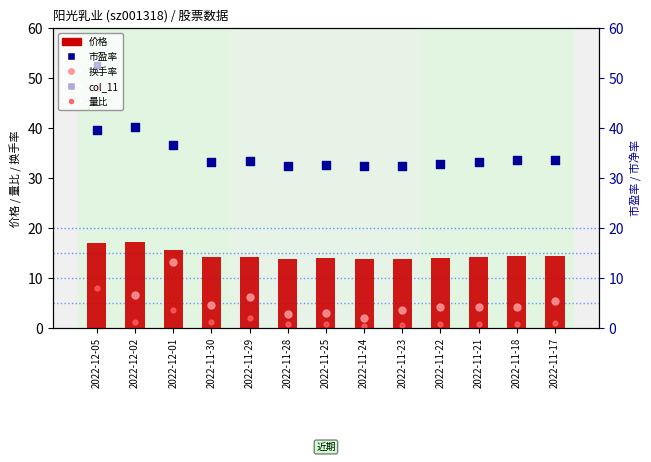

Which series reaches the maximum Y coordinate?

col_11